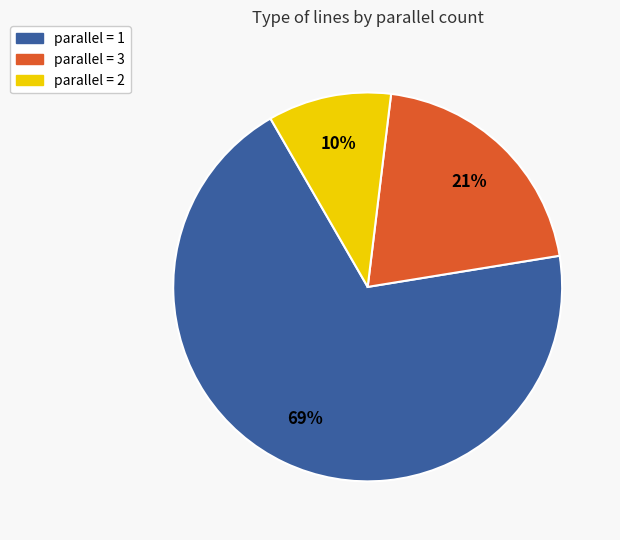

Which has a higher value, parallel = 3 or parallel = 2?

parallel = 3